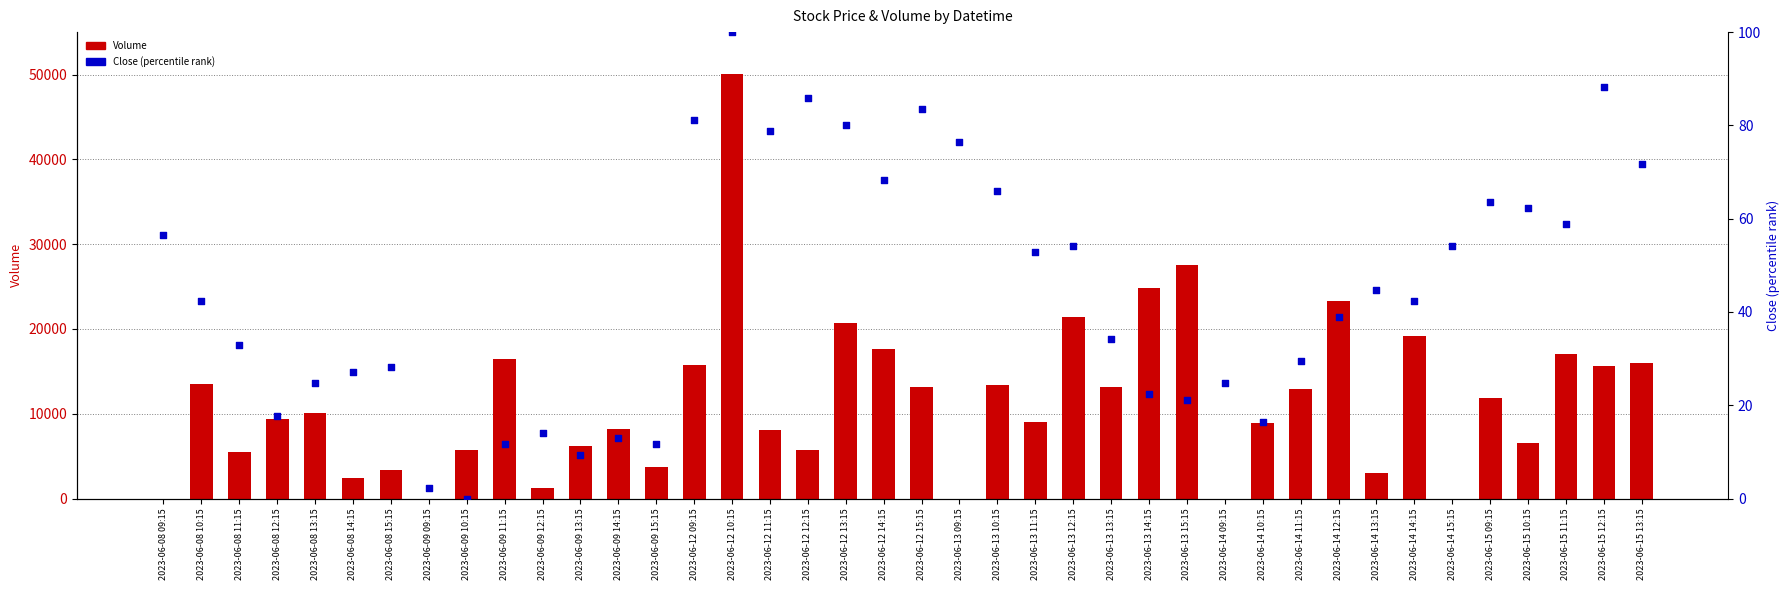

Which series has the largest total across all categories?

Volume